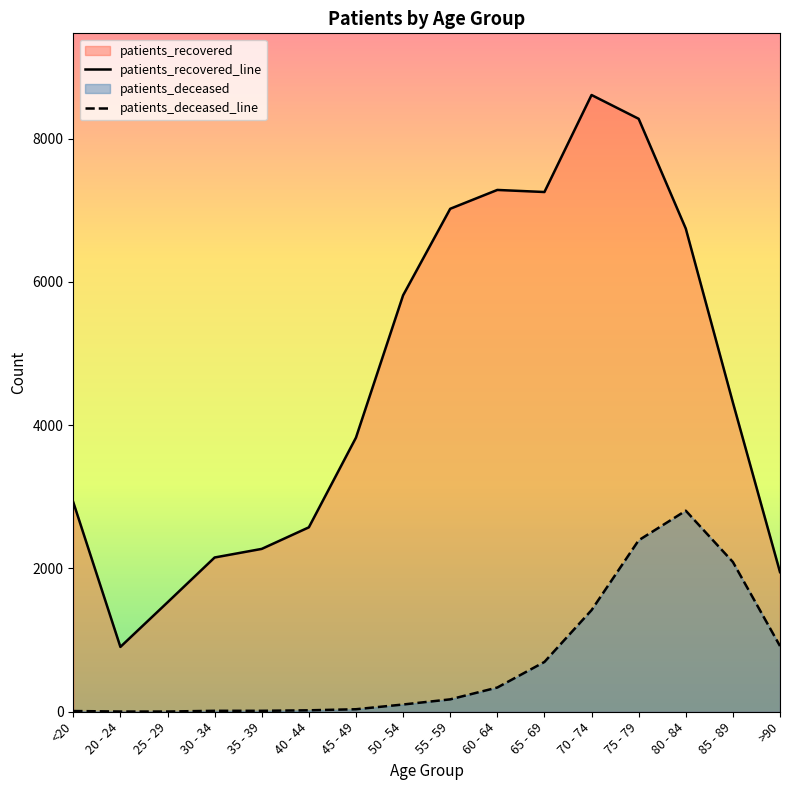

True or false: patients_deceased has a value of 55 at 50 - 54.

False